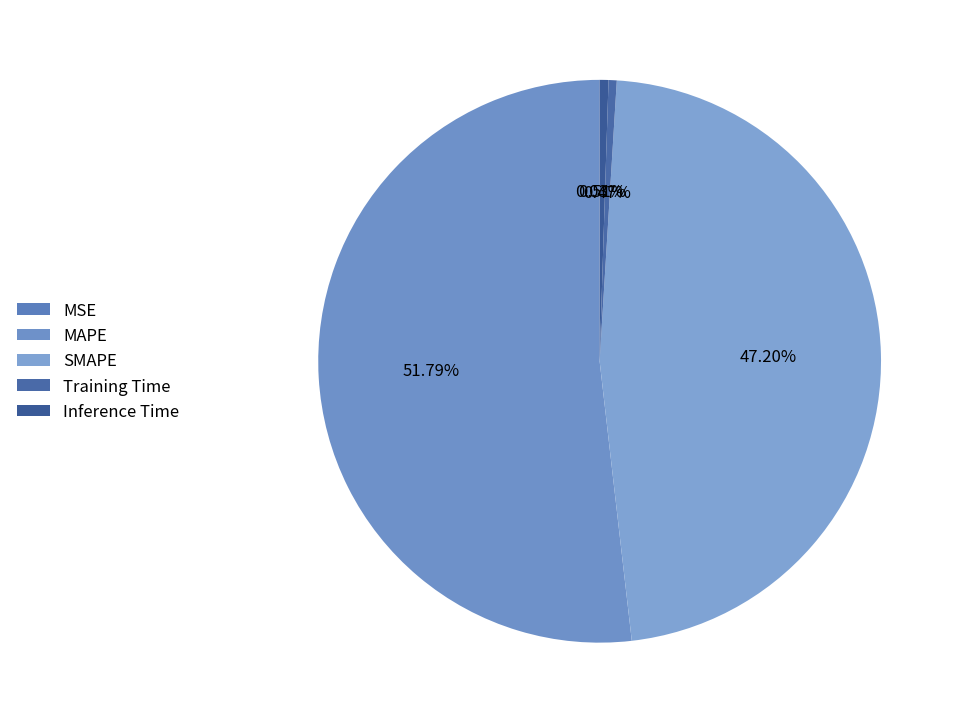

How many segments does this pie chart have?

5